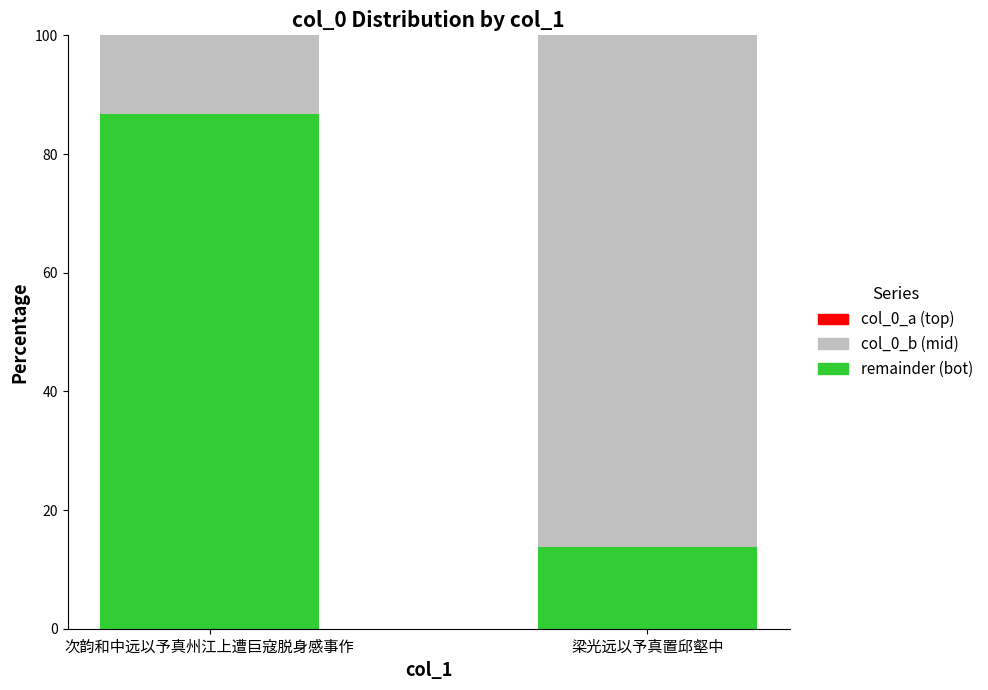

What is the total value across all series at 次韵和中远以予真州江上遭巨寇脱身感事作?

100.0